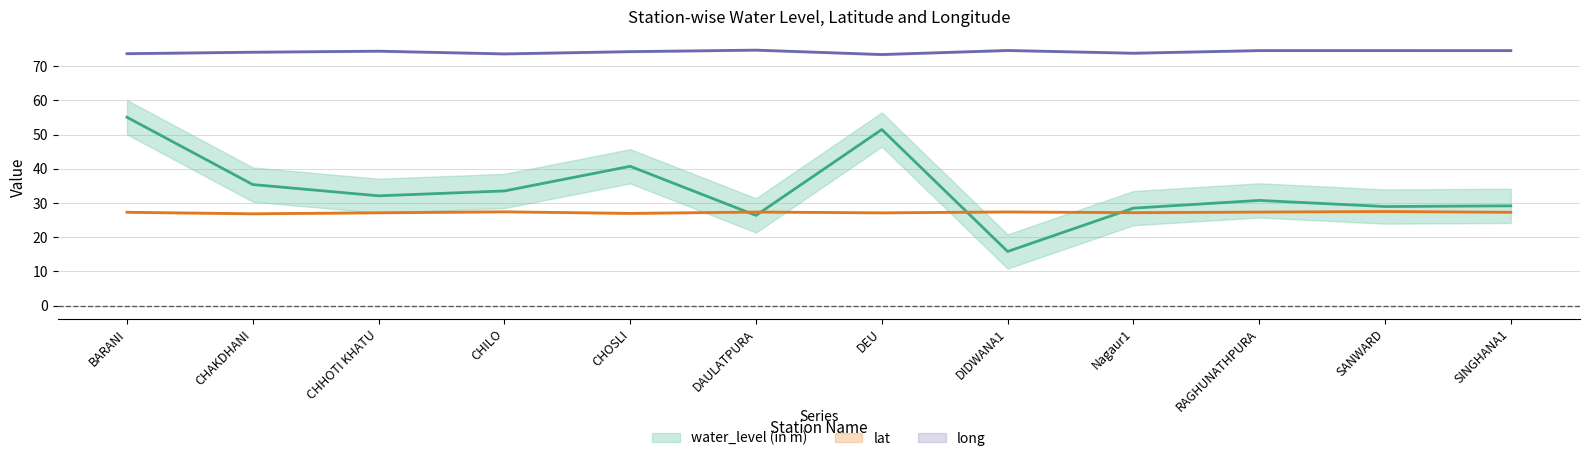

Which series has the widest spread of values?

water_level (in m)